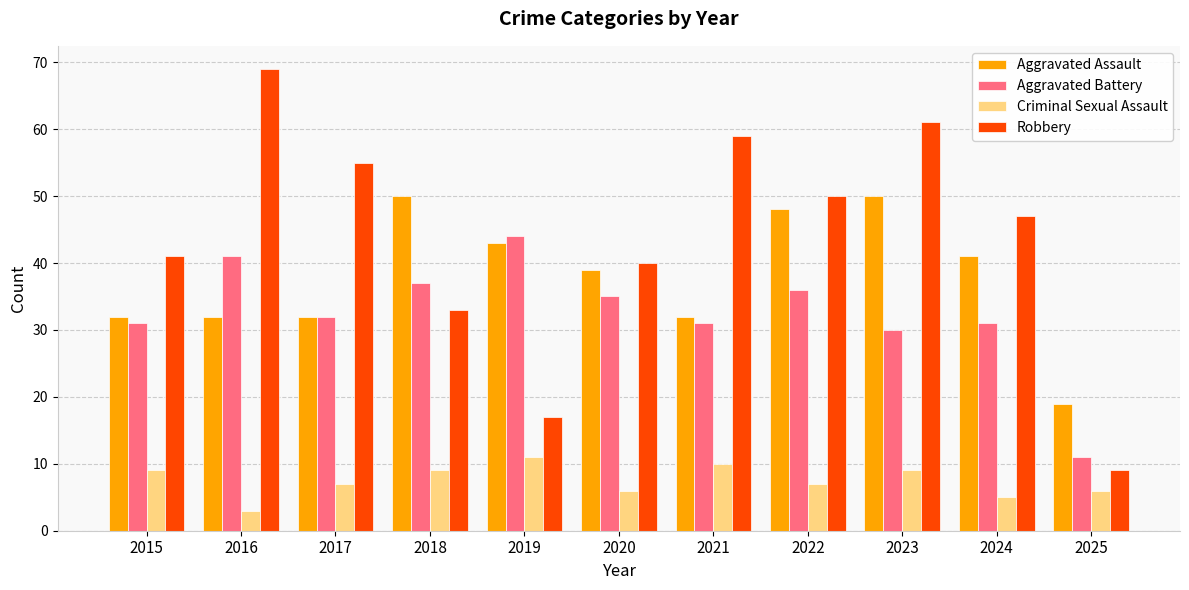

What is the sum of all Criminal Sexual Assault values?

82